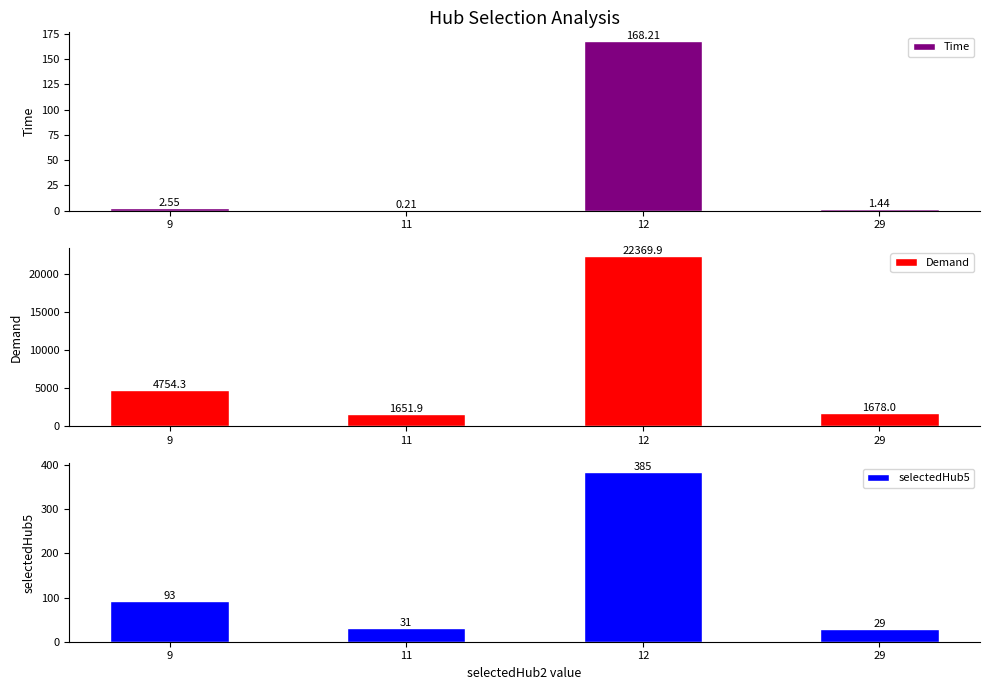

What is the value of the selectedHub5 bar at the 2nd from the left?

31